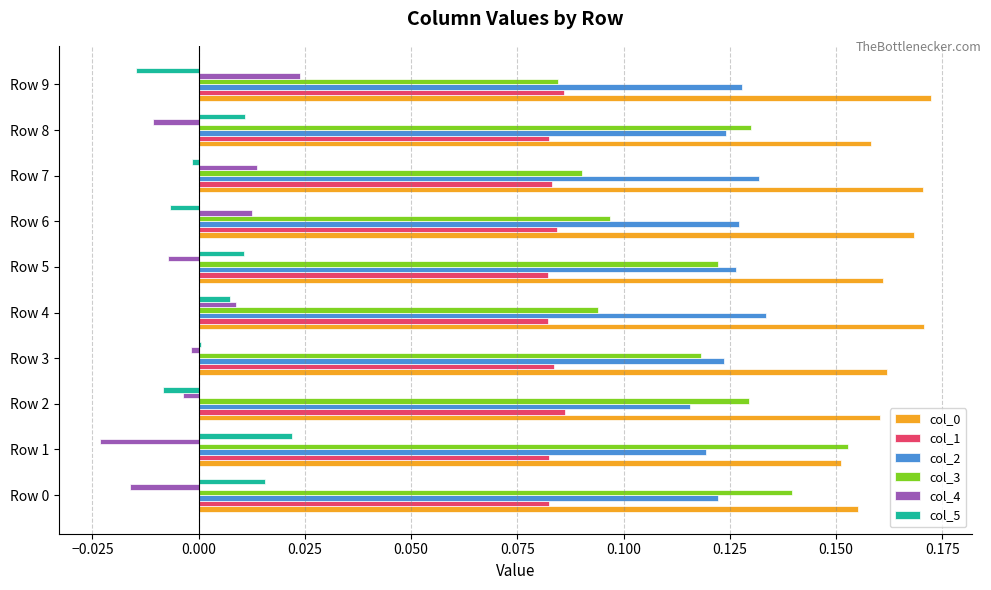

Count the number of data series in this chart.

6